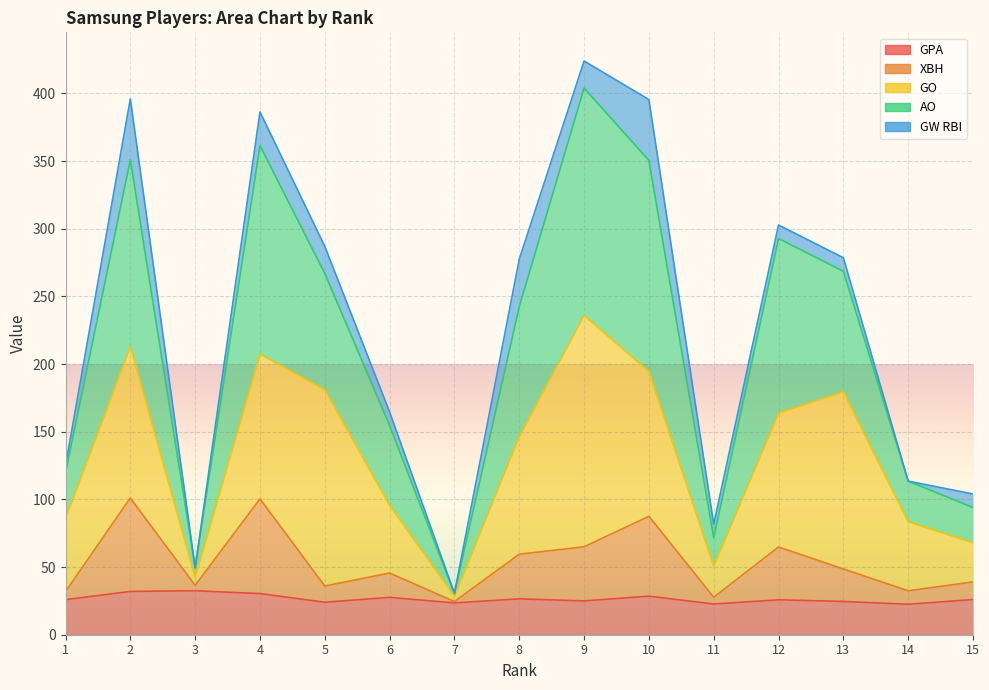

At which label does GPA first exceed 25?

1